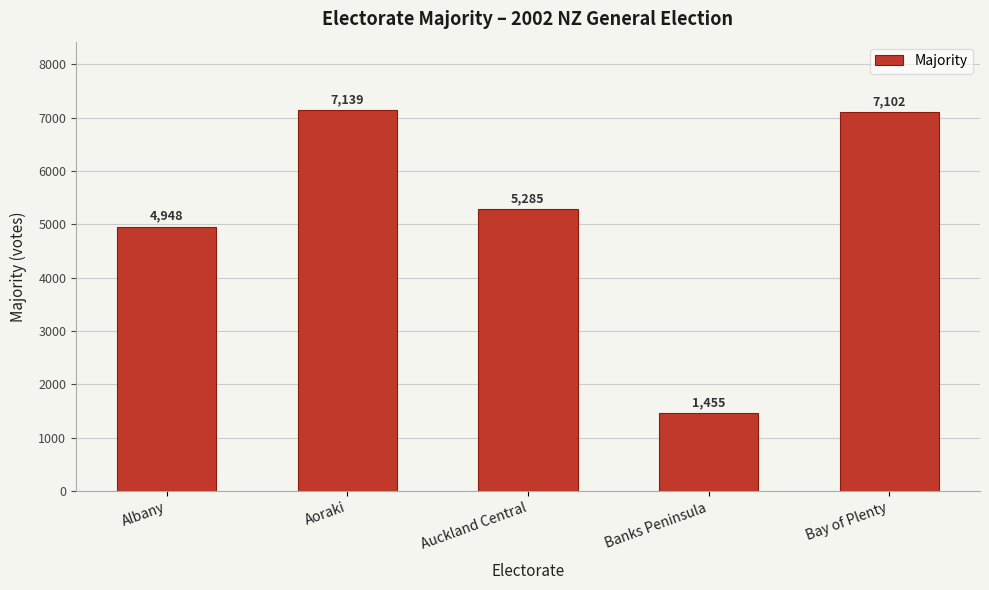

What is the minimum value shown in the chart?

1455